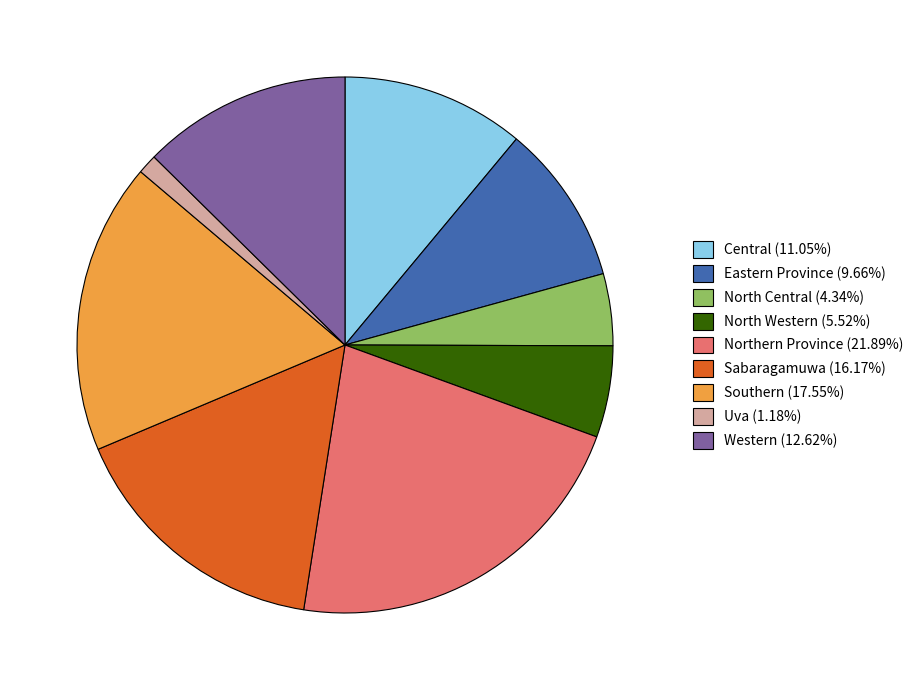

How many segments does this pie chart have?

9